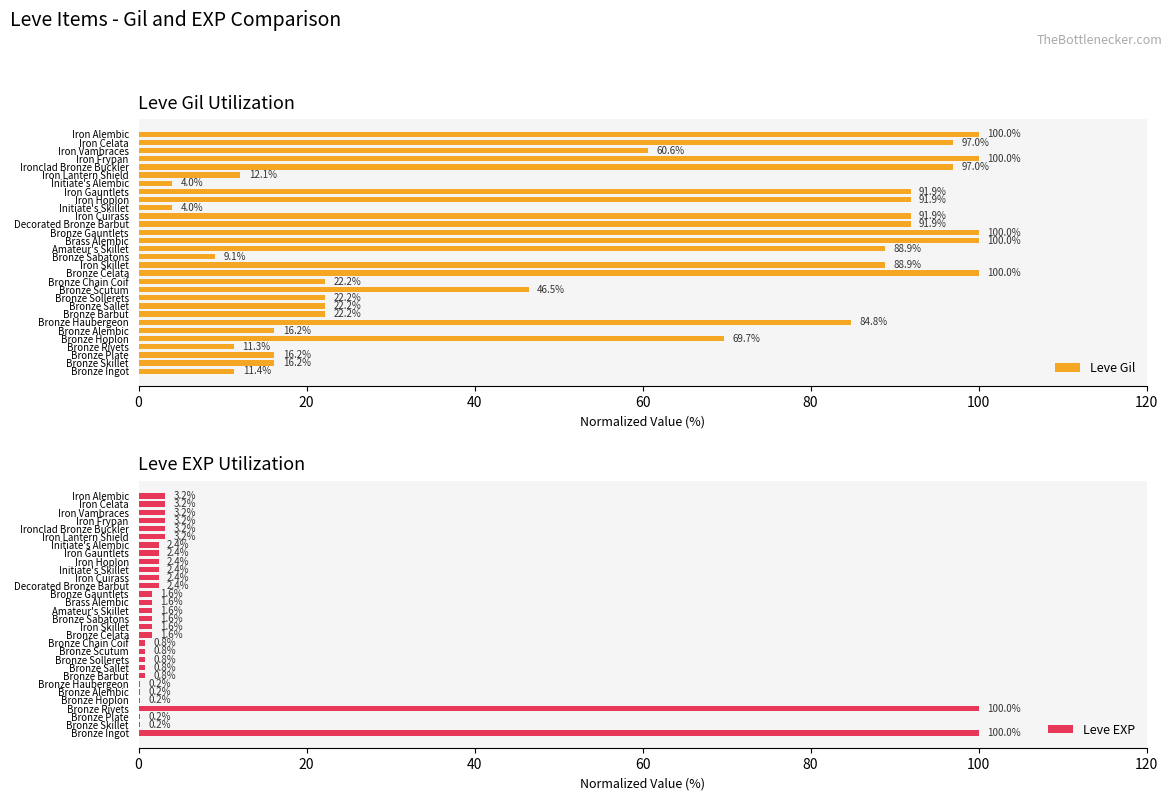

What is the difference between the maximum and second lowest values in the Leve Gil series?

96.0